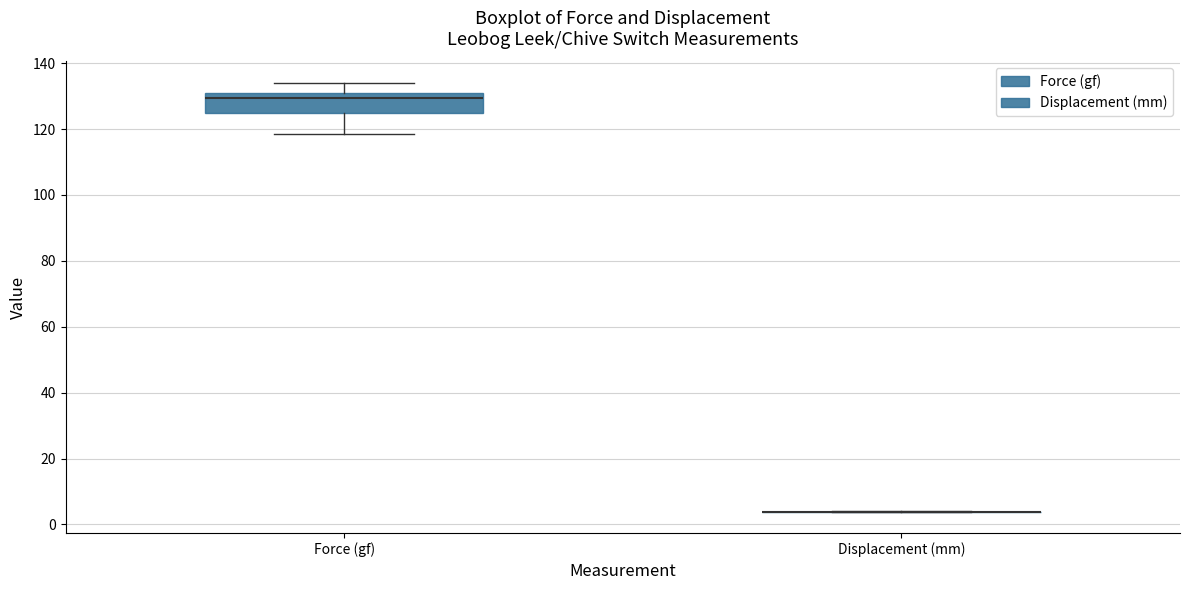

Reading left to right, read every box against the y-axis: the position of its median line, the range the box covers, and the ends of its whiskers. The values are not printed on the chart, so give them approximately, as read against the axis.

Force (gf): median 130 (just below the box's upper edge), box 124 to 130, whiskers 118 to 134
Displacement (mm): box collapsed to a line at 4, whiskers 4 to 4